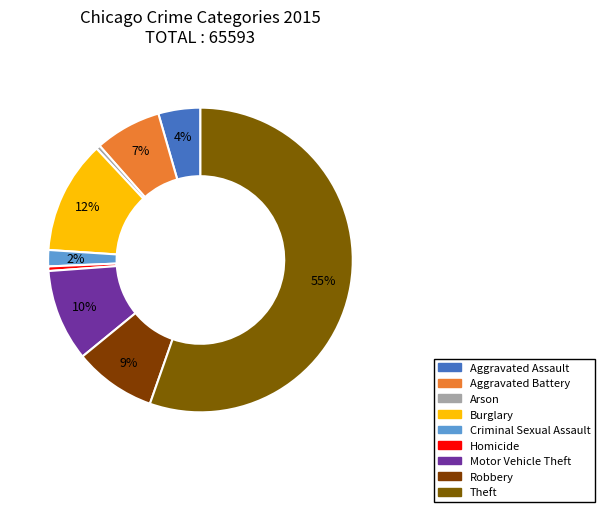

The Aggravated Battery slice represents 7% of the pie. True or false?

True